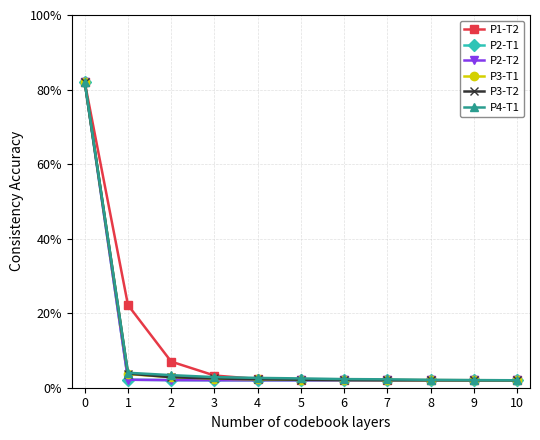

Is it true that P4-T1 equals 2.5 at 5?

True